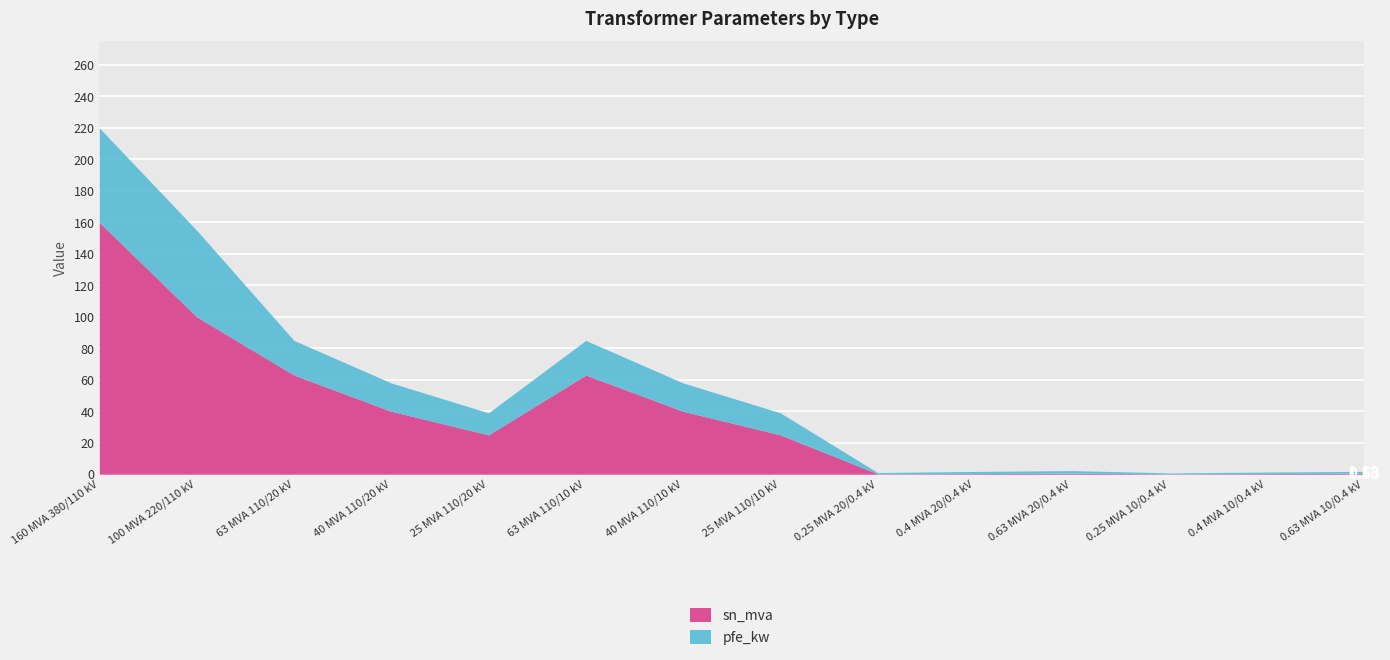

What is the smallest value displayed?

0.2